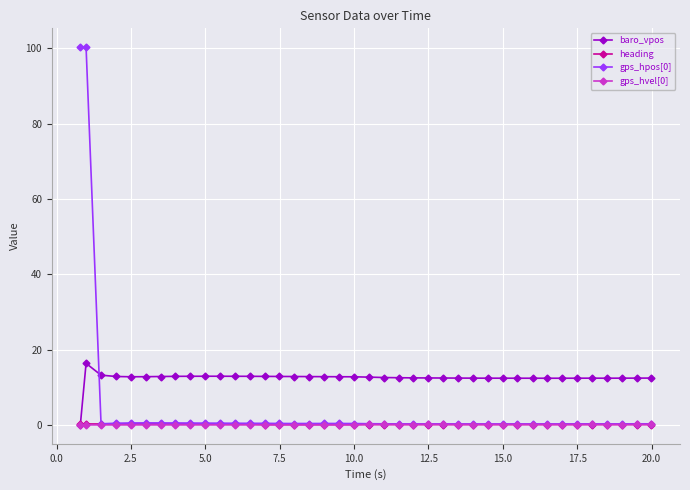

Which series has the largest total across all categories?

baro_vpos